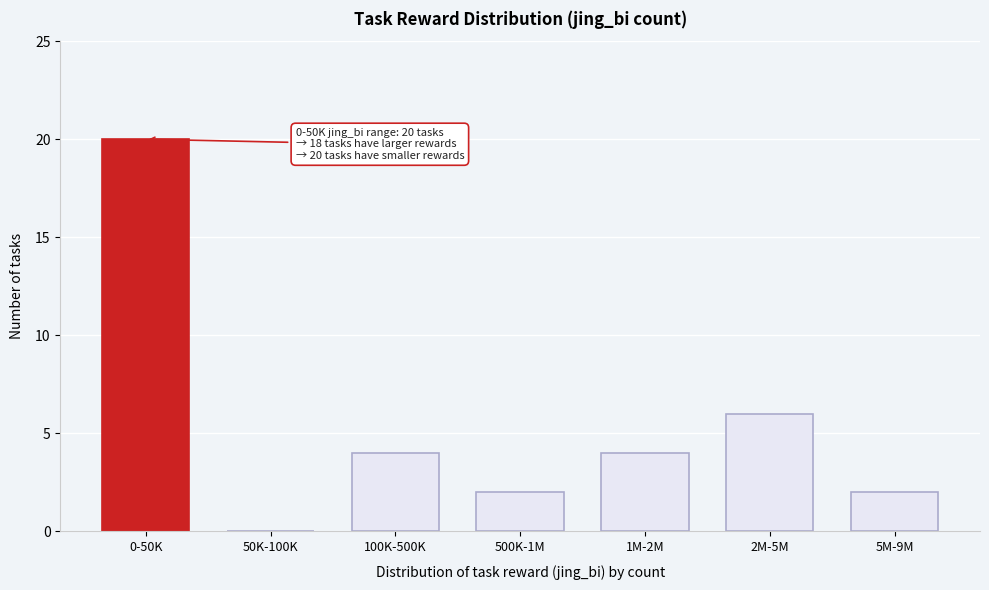

Reading left to right, list all the values displayed in this chart.

0-50K=20	50K-100K=0	100K-500K=4	500K-1M=2	1M-2M=4	2M-5M=6	5M-9M=2